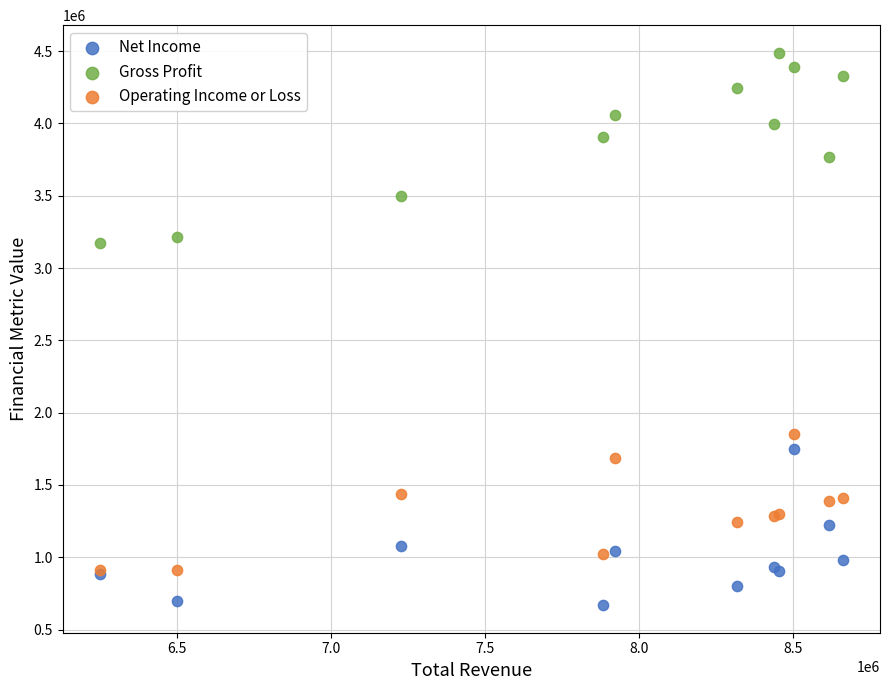

Which series reaches the maximum Y coordinate?

Gross Profit